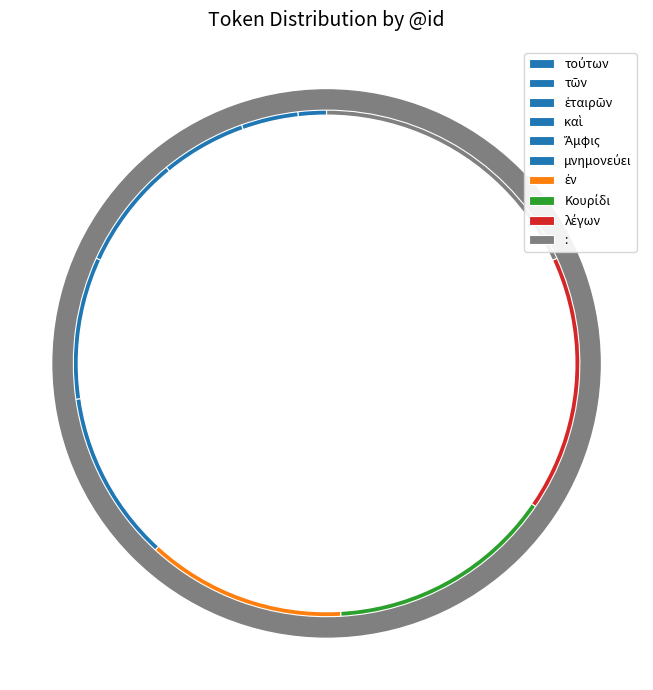

Count the number of slices in the pie.

10